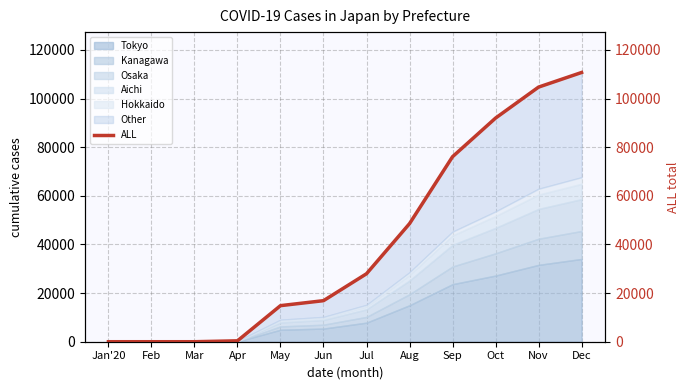

True or false: the data has more than 1 interior local peaks.

False